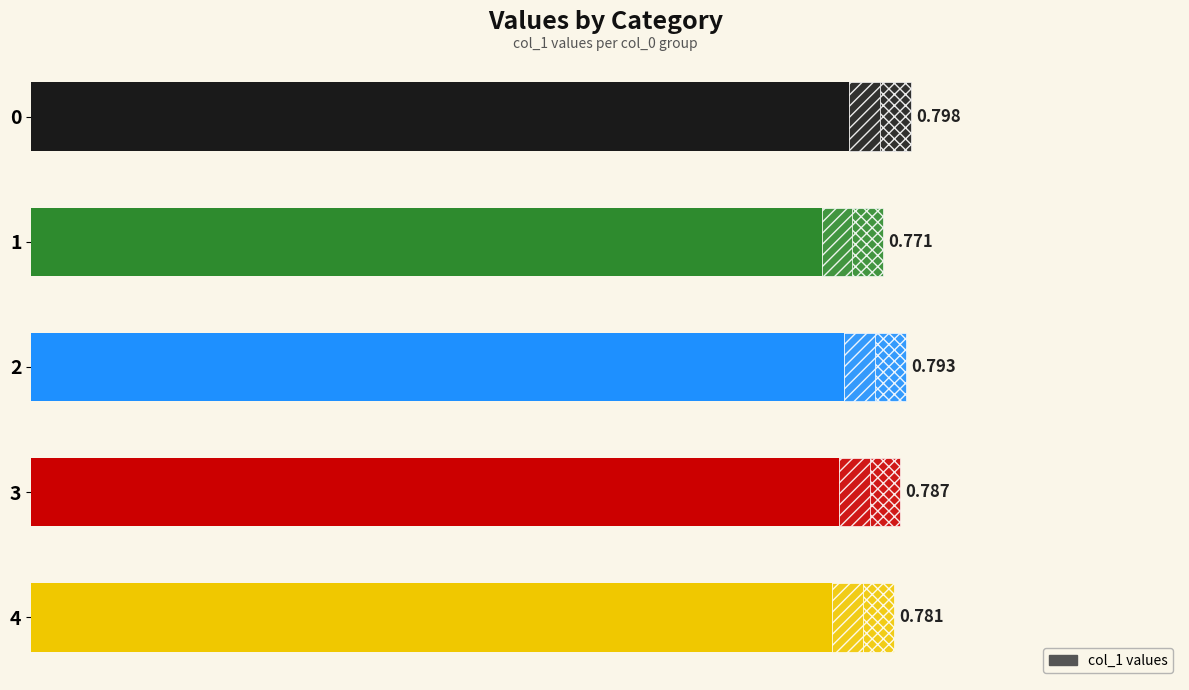

The value at 1 is 0.8. True or false?

True